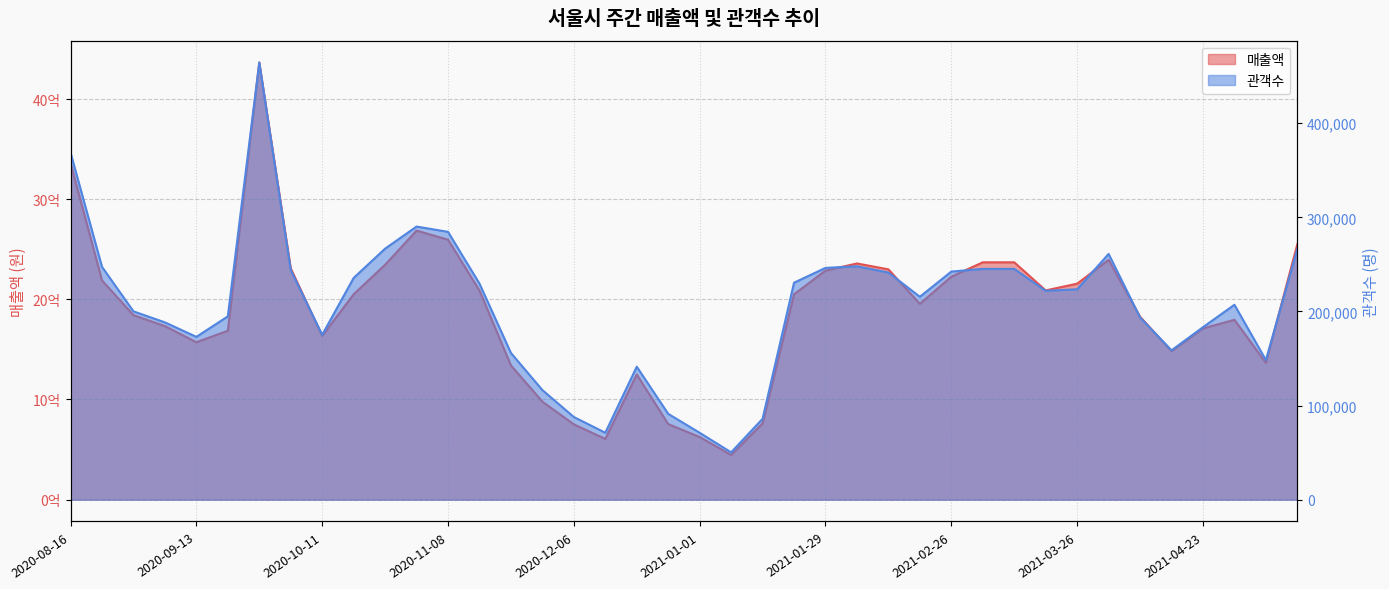

The value of 매출액 at 2020-08-23 is 2189550260. True or false?

True